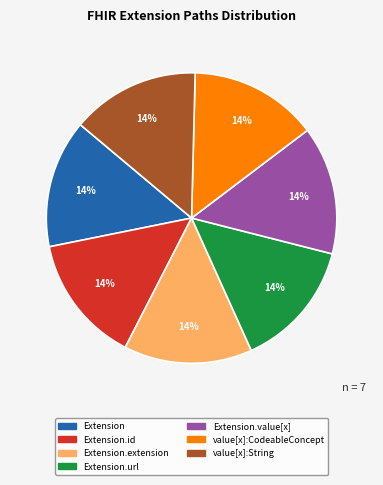

Does Extension.id account for over 50% of the chart?

No